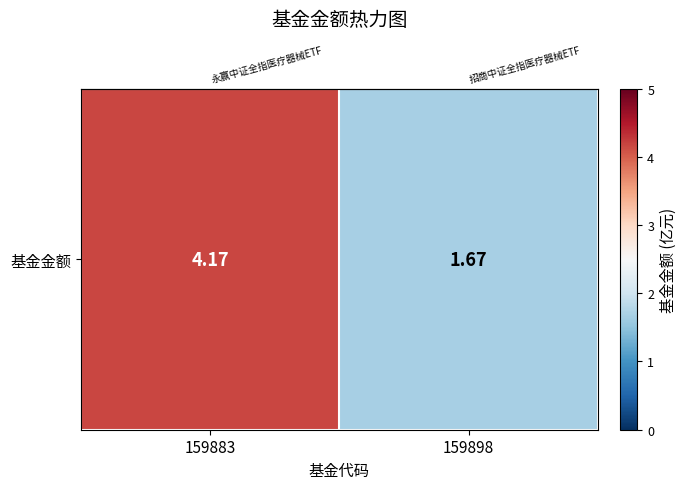

Is it true that the value at 159898 is 0.4?

False